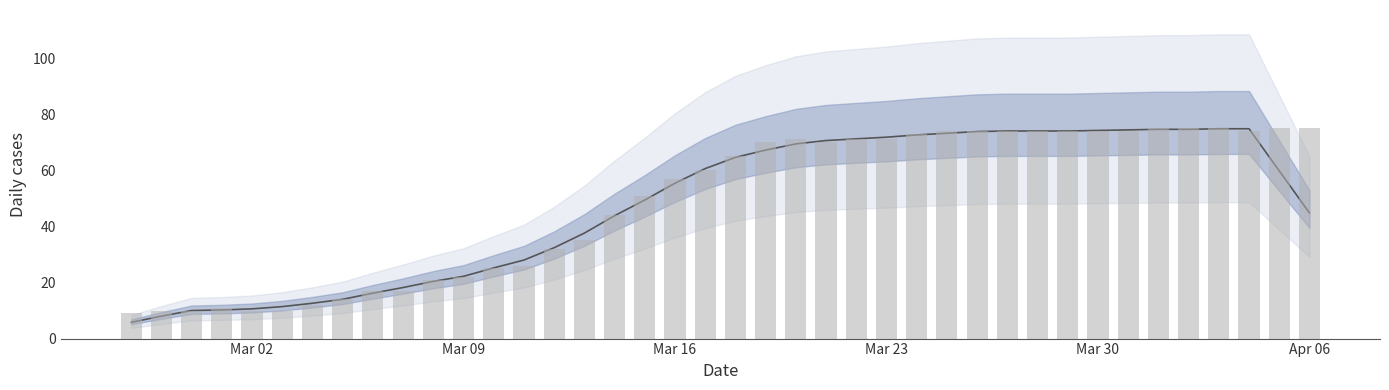

What is the difference between the maximum and minimum values?

69.0